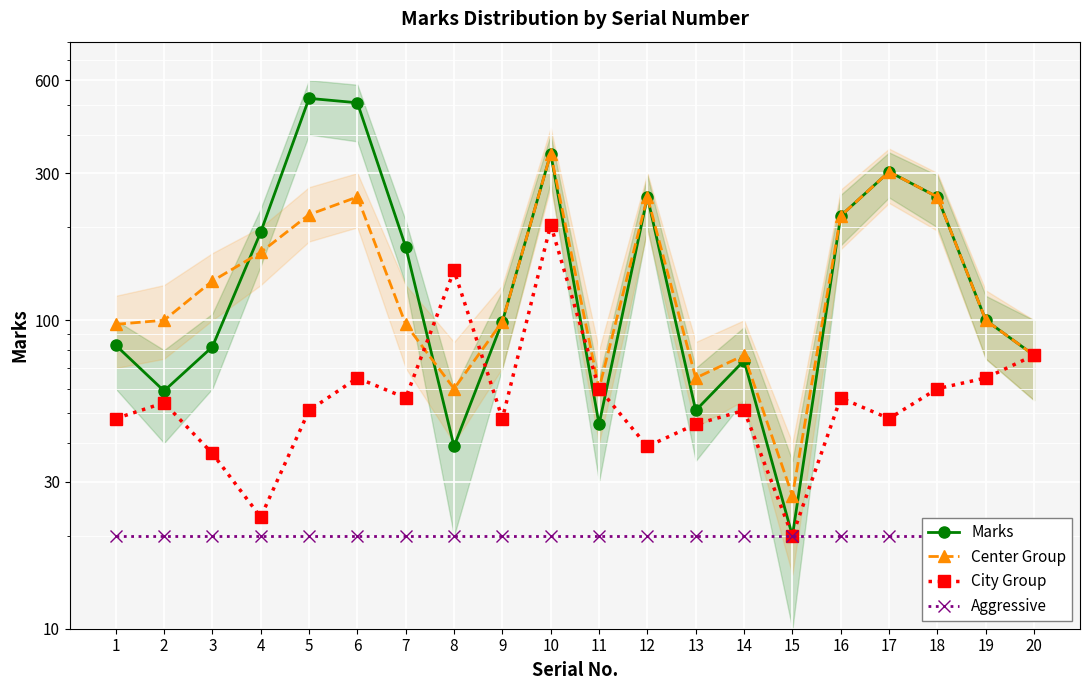

How many data points in City Group are less than 54?

10